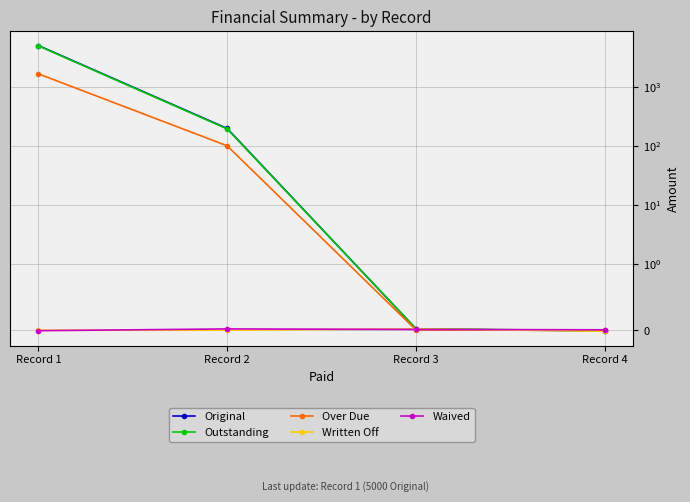

Which has a higher value, Record 1 or Record 3?

Record 1